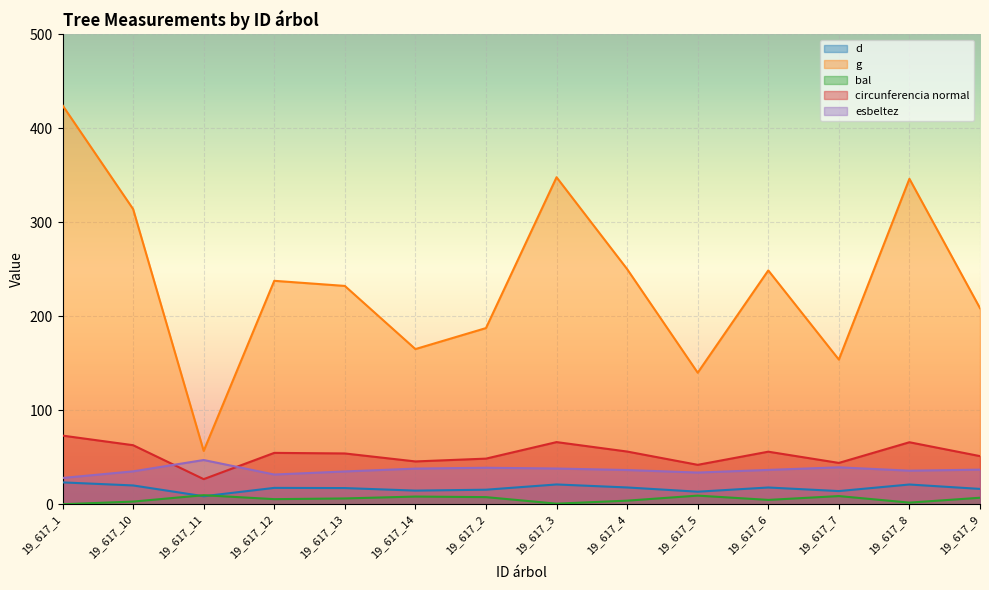

Which series changed the most between 19_617_5 and 19_617_6?

g